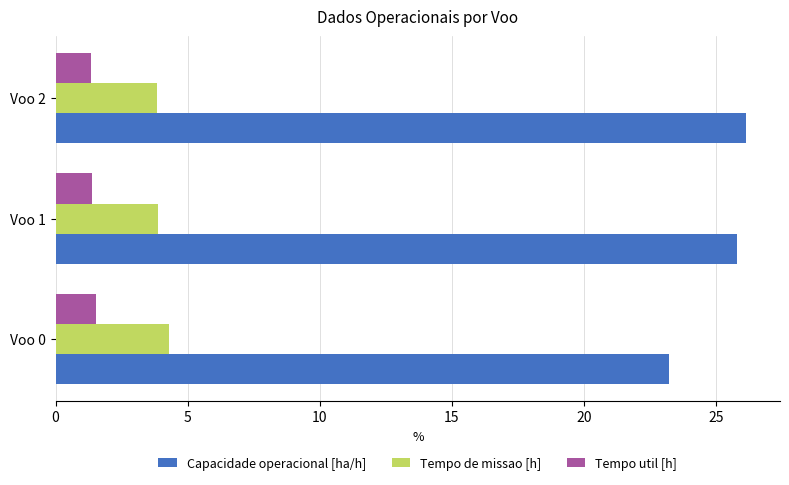

Which series has the largest total across all categories?

Capacidade operacional [ha/h]